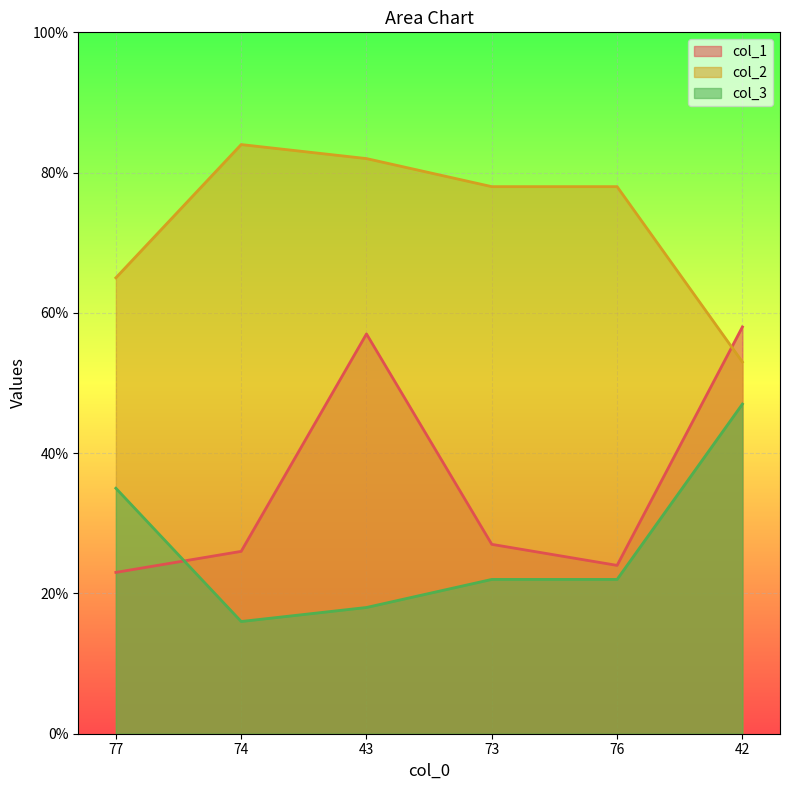

At which category is the sum across all series the highest?

42